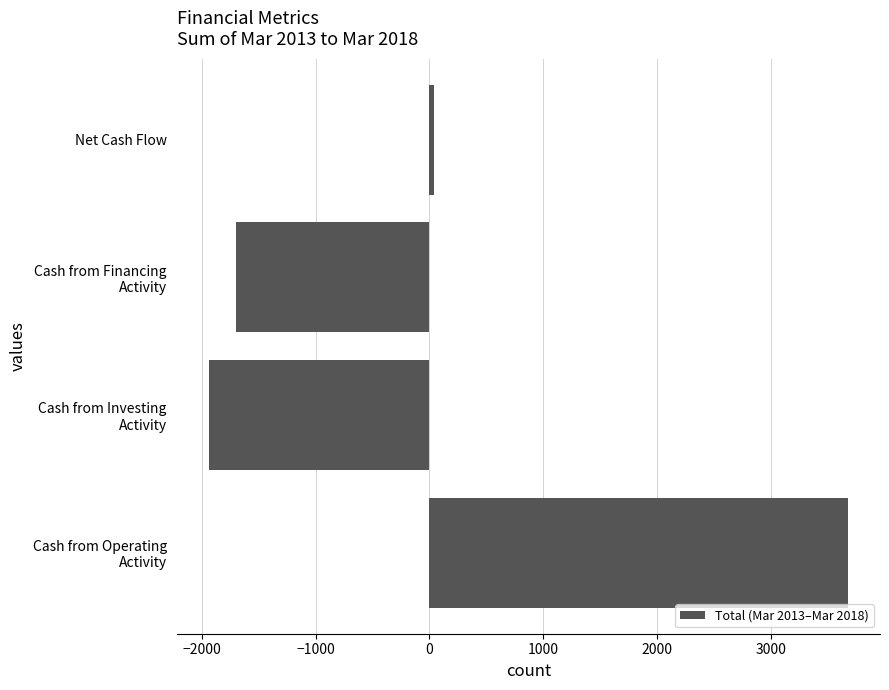

What is the difference between the maximum and minimum values?

5619